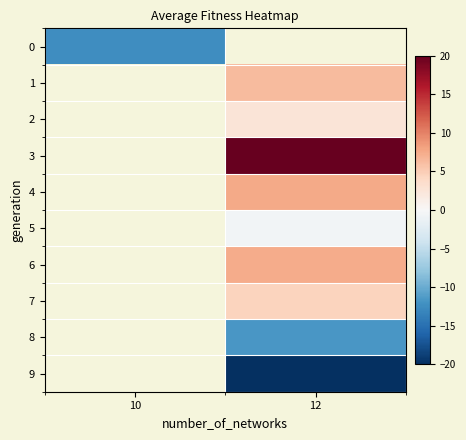

True or false: 8 has a value of -4.0 at 12.

False